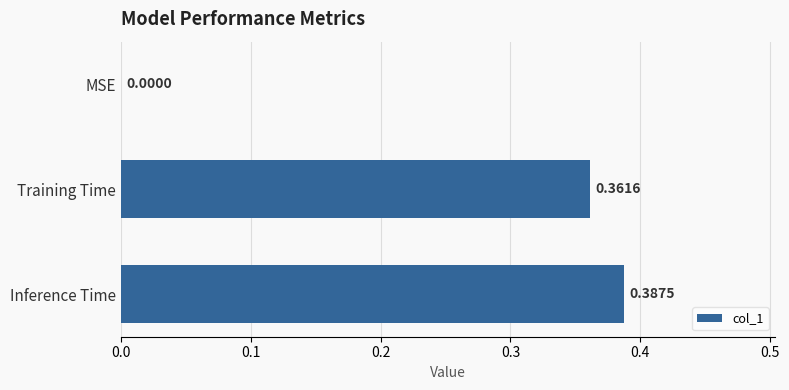

Where is the data nearest to the value 0?

MSE